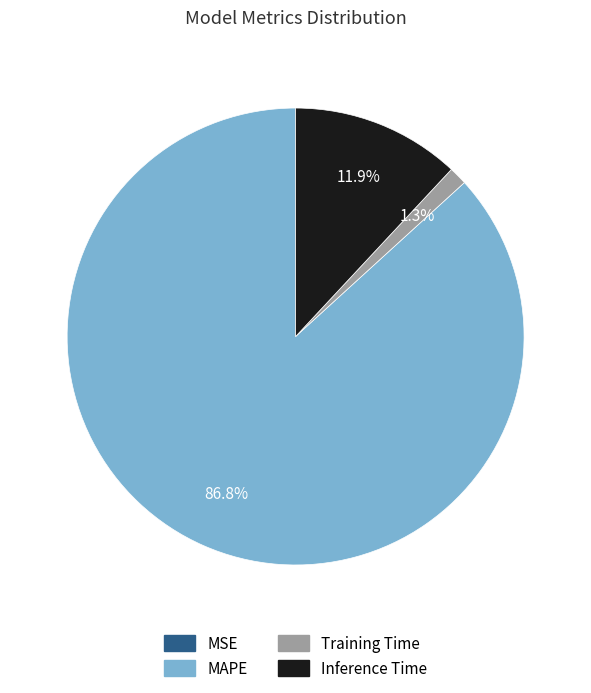

To the nearest percent, what is the average slice percentage?

25%